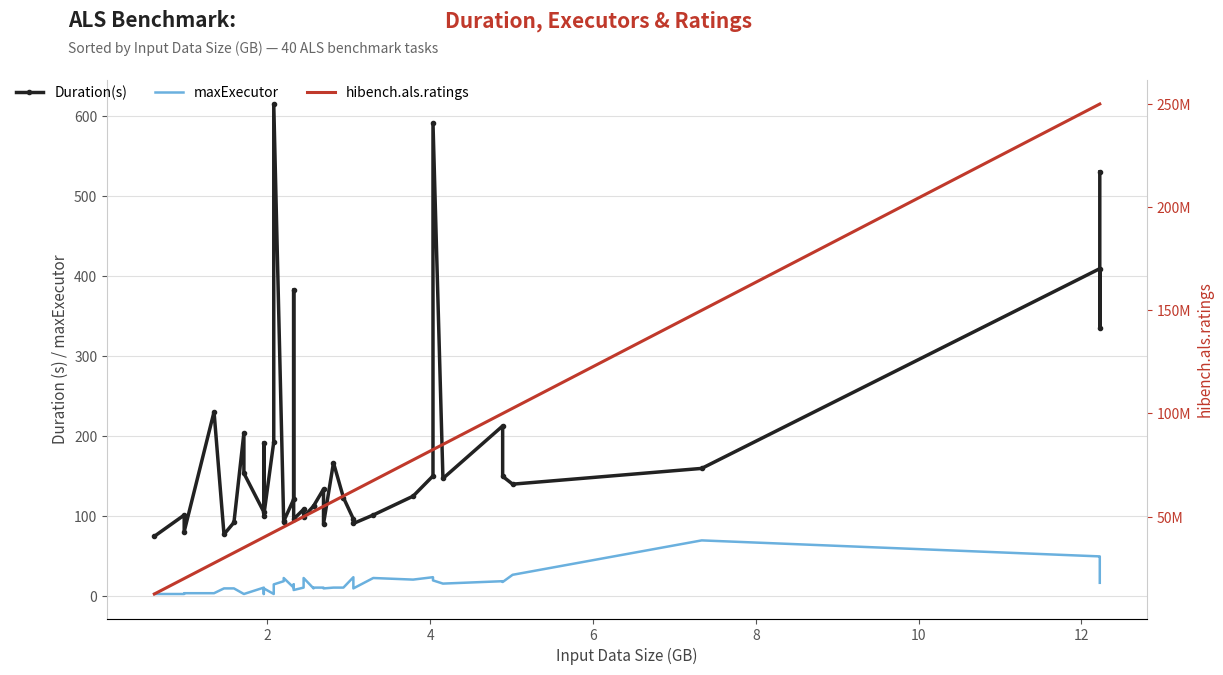

Is the value of maxExecutor at 9 greater than the value of hibench.als.ratings at 33?

No